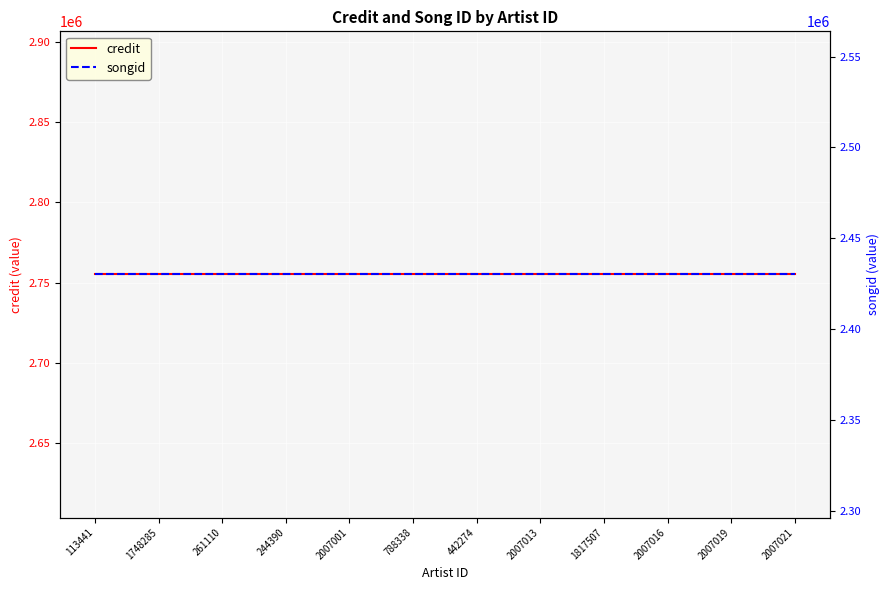

What are all the series names shown in the legend?

credit, songid